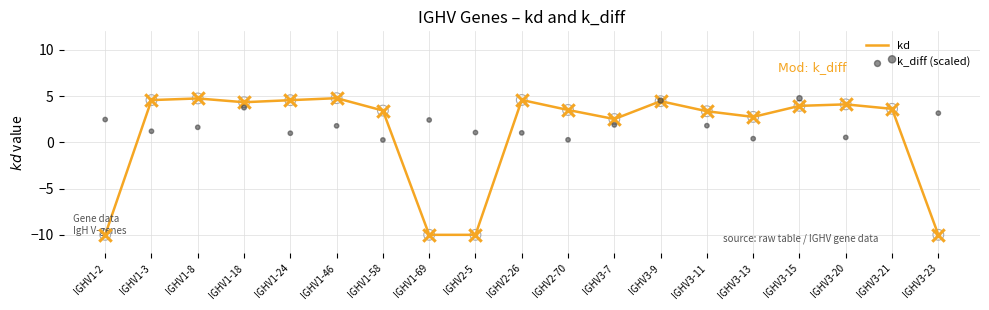

Which series has the largest total across all categories?

k_diff (scaled)